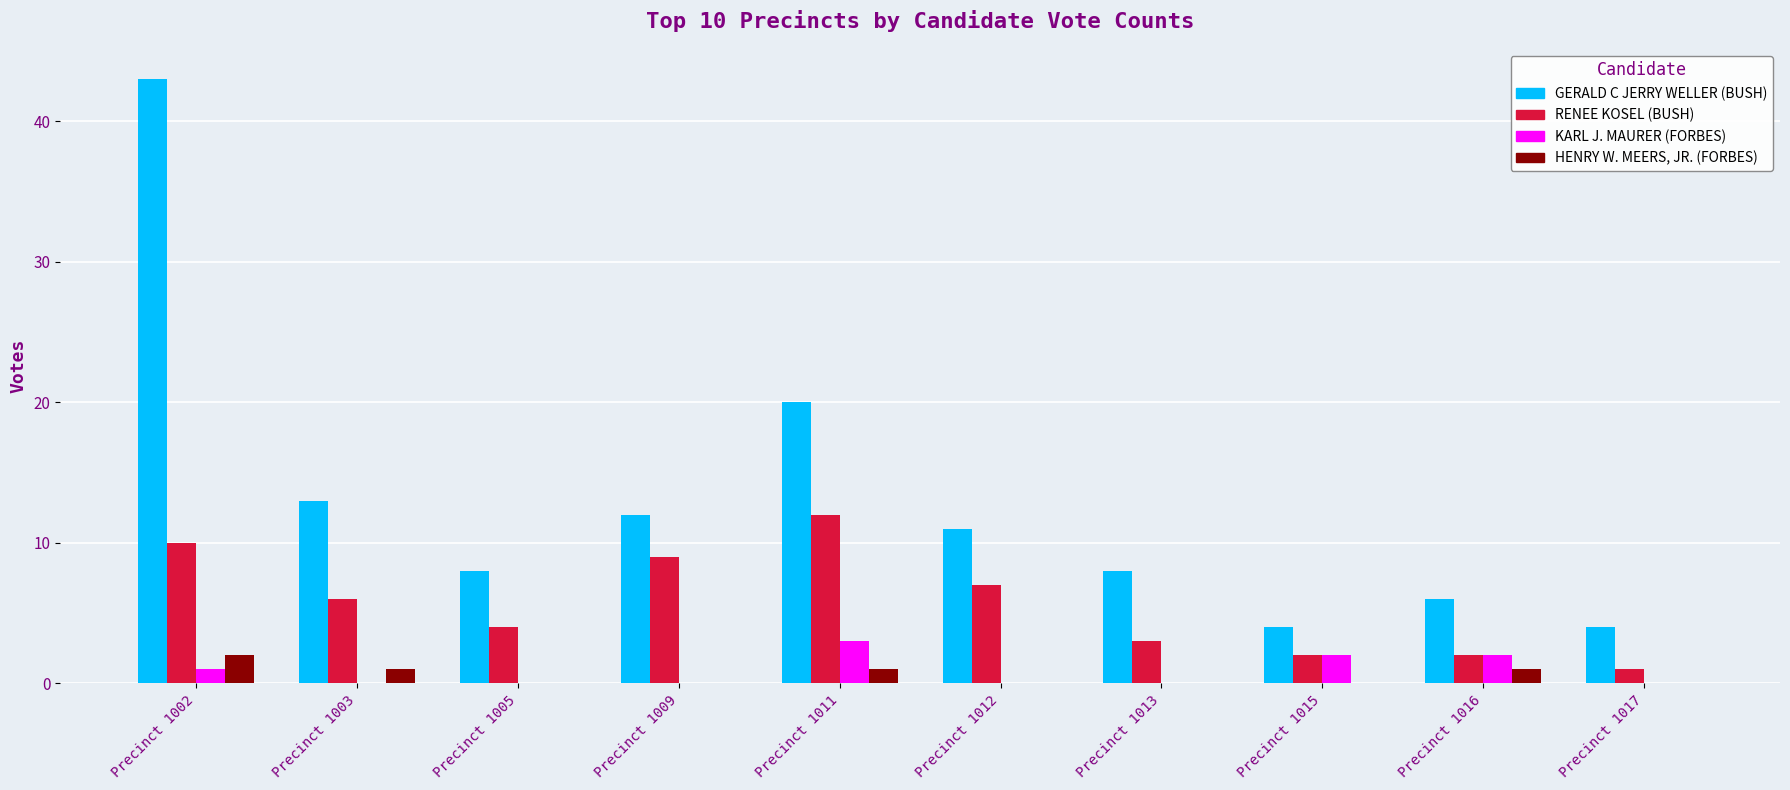

How many KARL J. MAURER (FORBES) values are between 0 and 2?

9